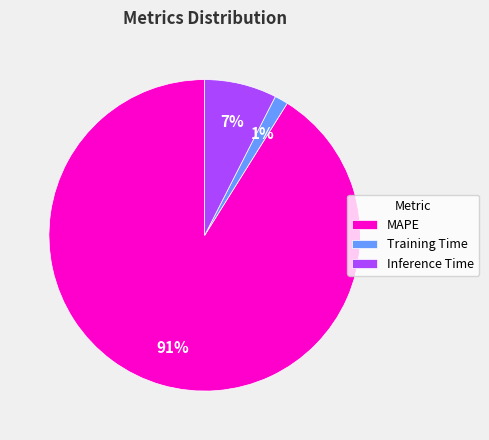

What is the smallest slice in the pie chart?

Training Time